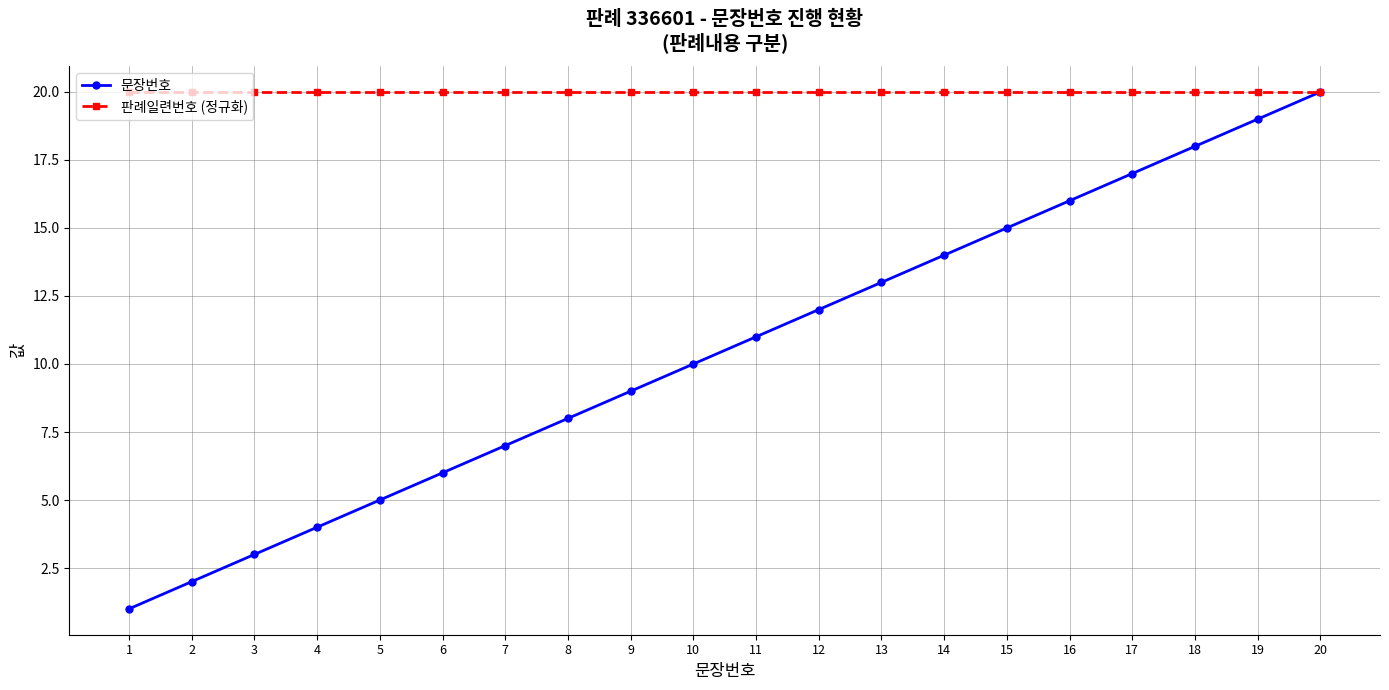

What is the greatest value displayed?

20